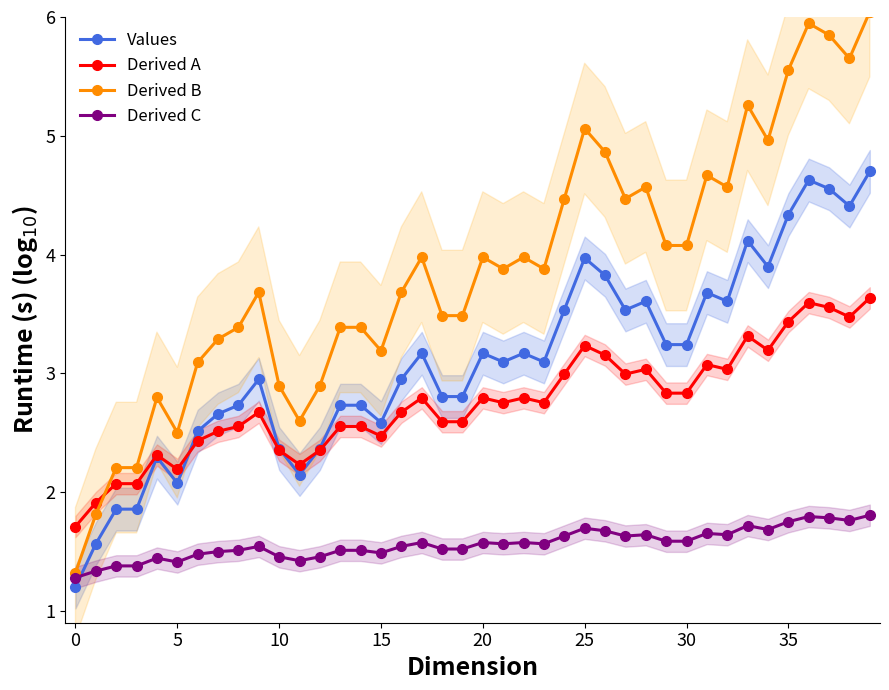

Does the chart display data point markers on the line(s)?

Yes